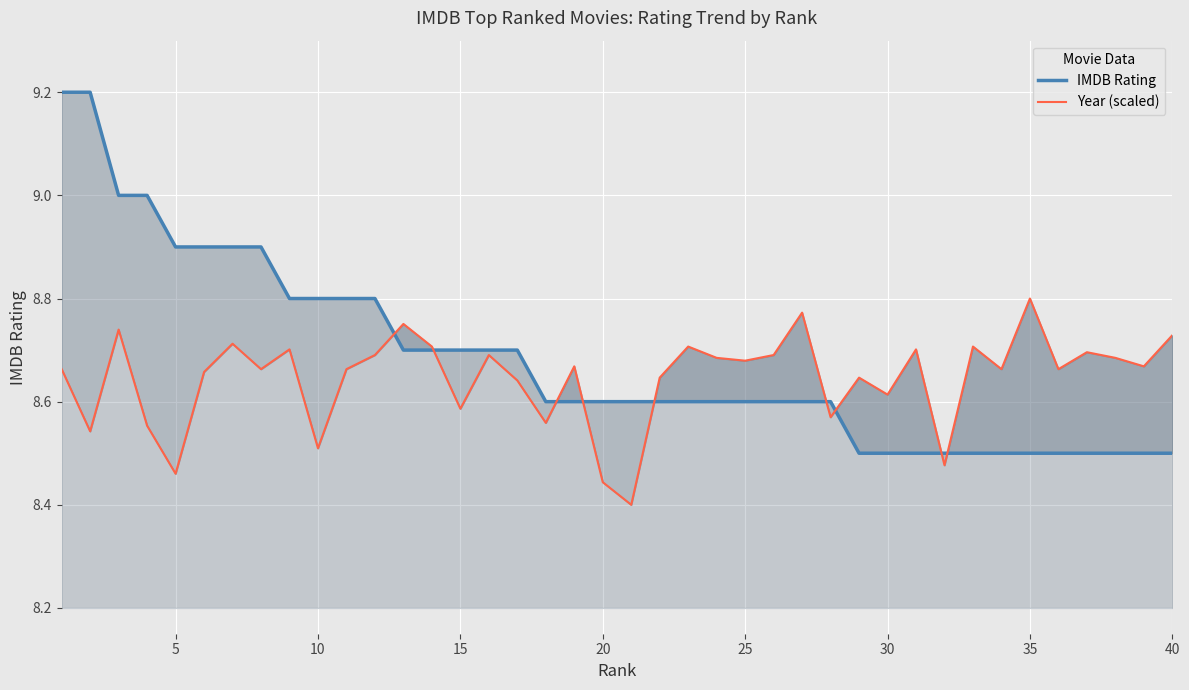

How many times do IMDB Rating and Year (scaled) cross each other?

9